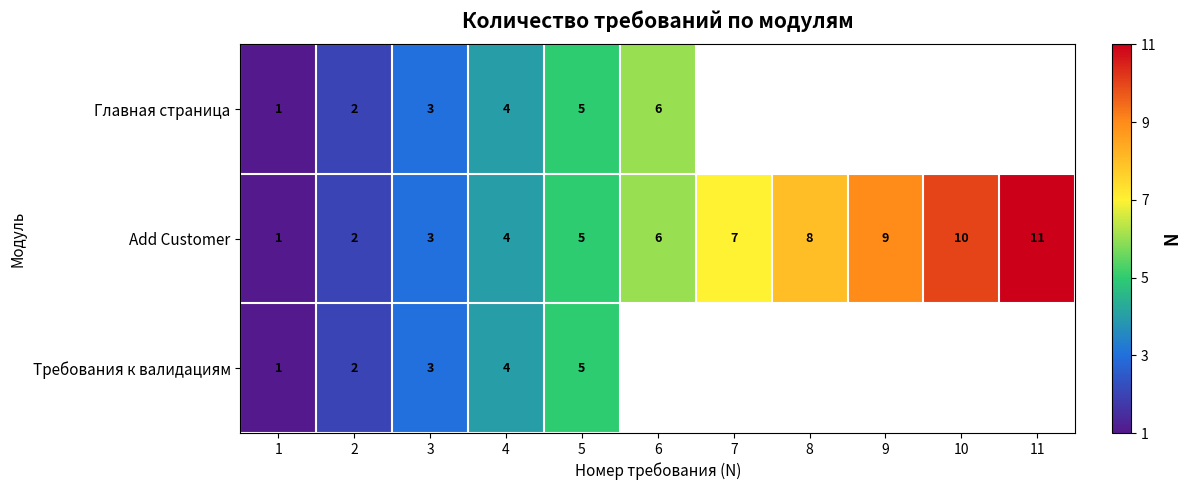

Rank the categories by Add Customer value from highest to lowest.

11, 10, 9, 8, 7, 6, 5, 4, 3, 2, 1